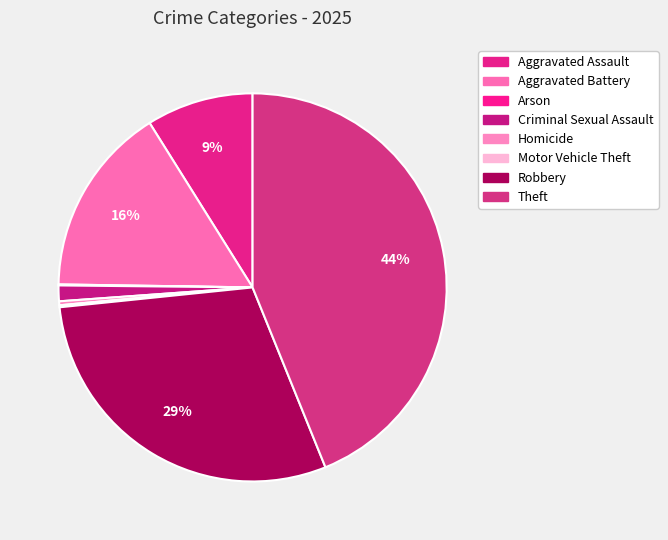

Which slice is the largest?

Theft